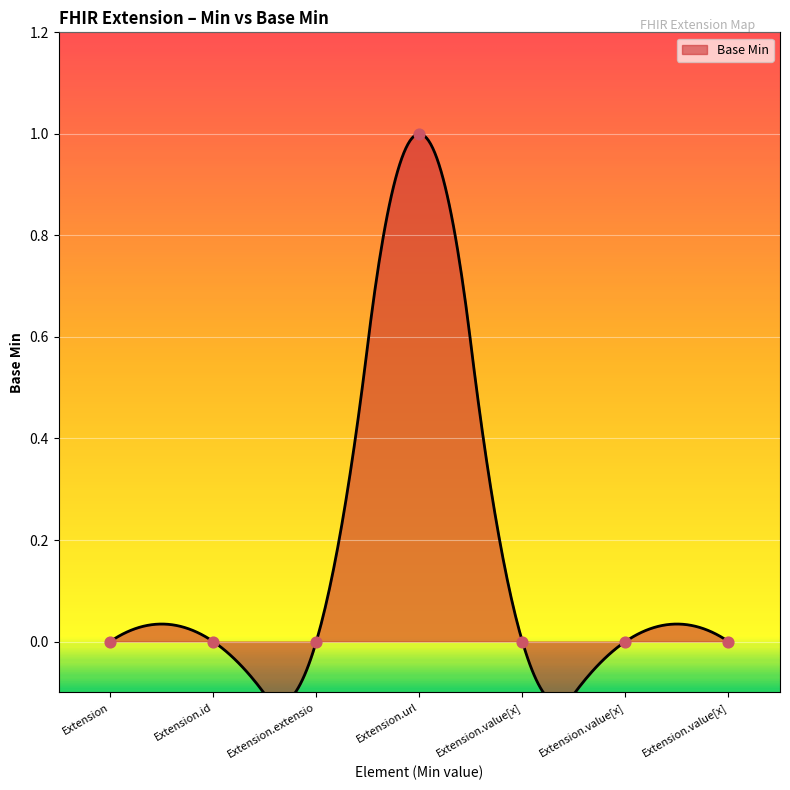

Which has a higher value, Extension.id or Extension.extensio?

Extension.id